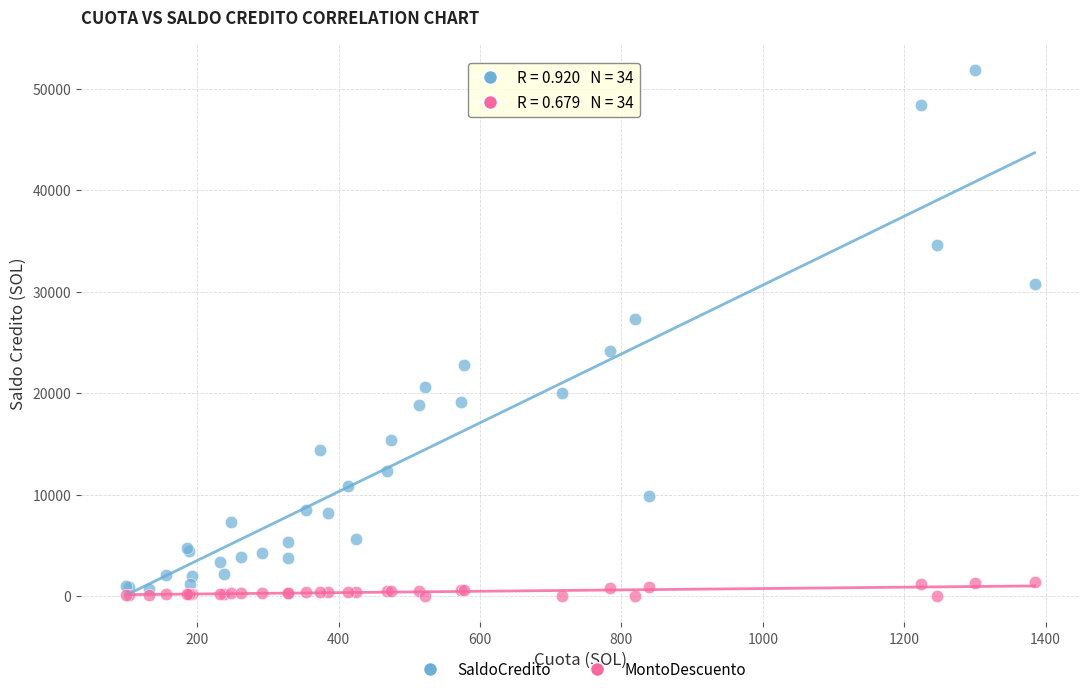

Which series reaches the minimum Y coordinate?

MontoDescuento